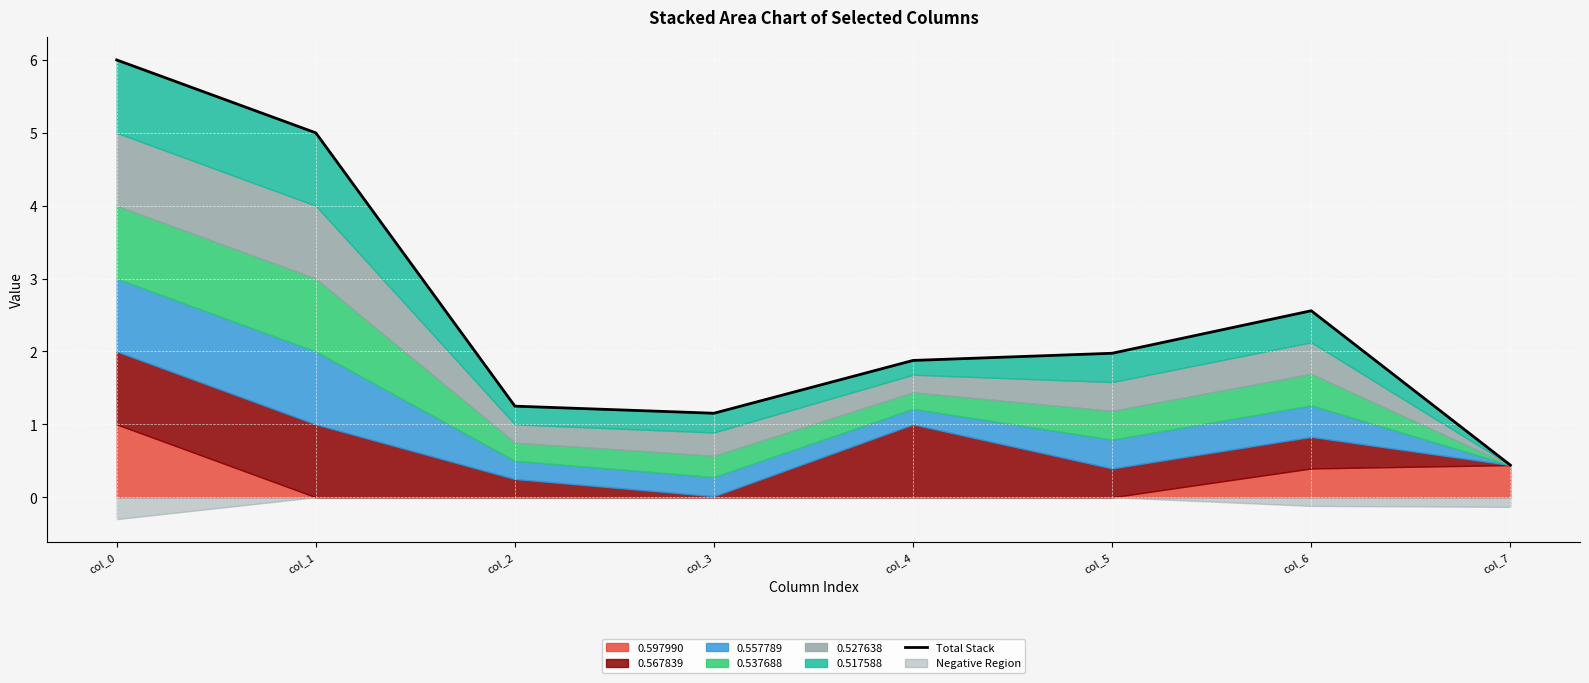

Which category has the lowest value across all series?

col_7